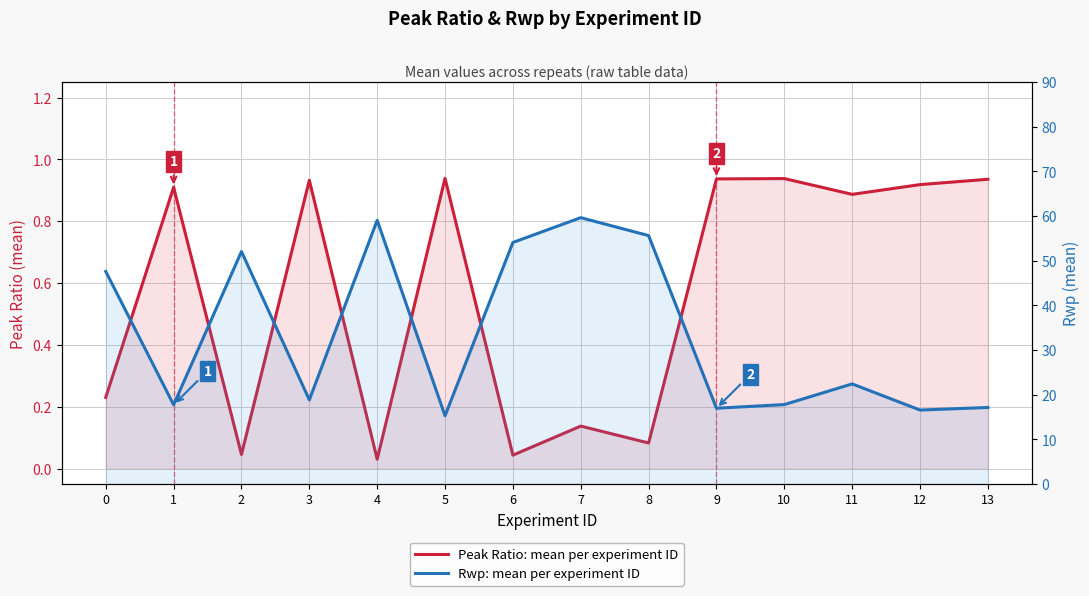

List the series in order of their overall mean, highest first.

Rwp (mean per ID), Peak Ratio (mean per ID)